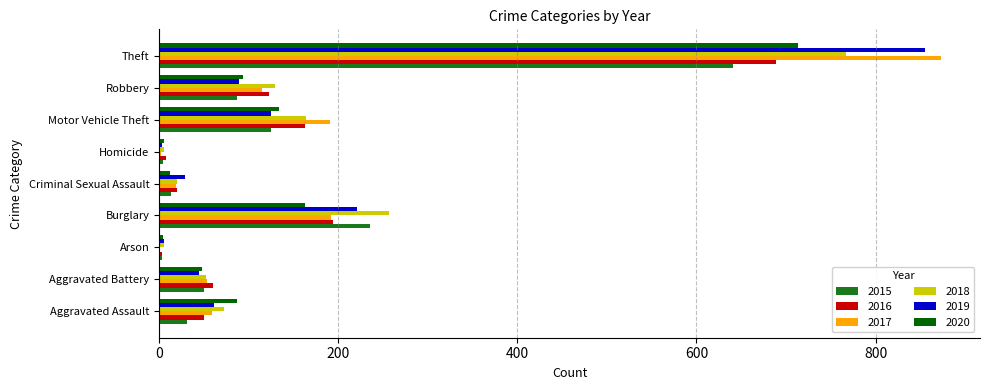

What are all the series names shown in the legend?

2015, 2016, 2017, 2018, 2019, 2020